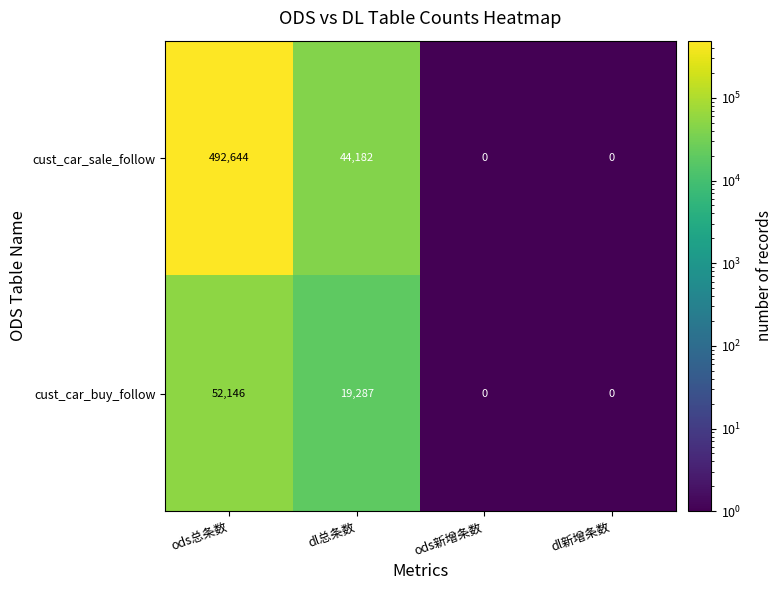

True or false: cust_car_sale_follow has a value of 656628 at ods总条数.

False